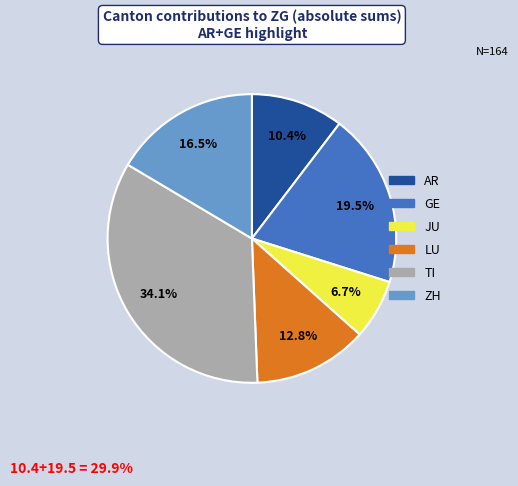

Does any single category account for the majority?

No